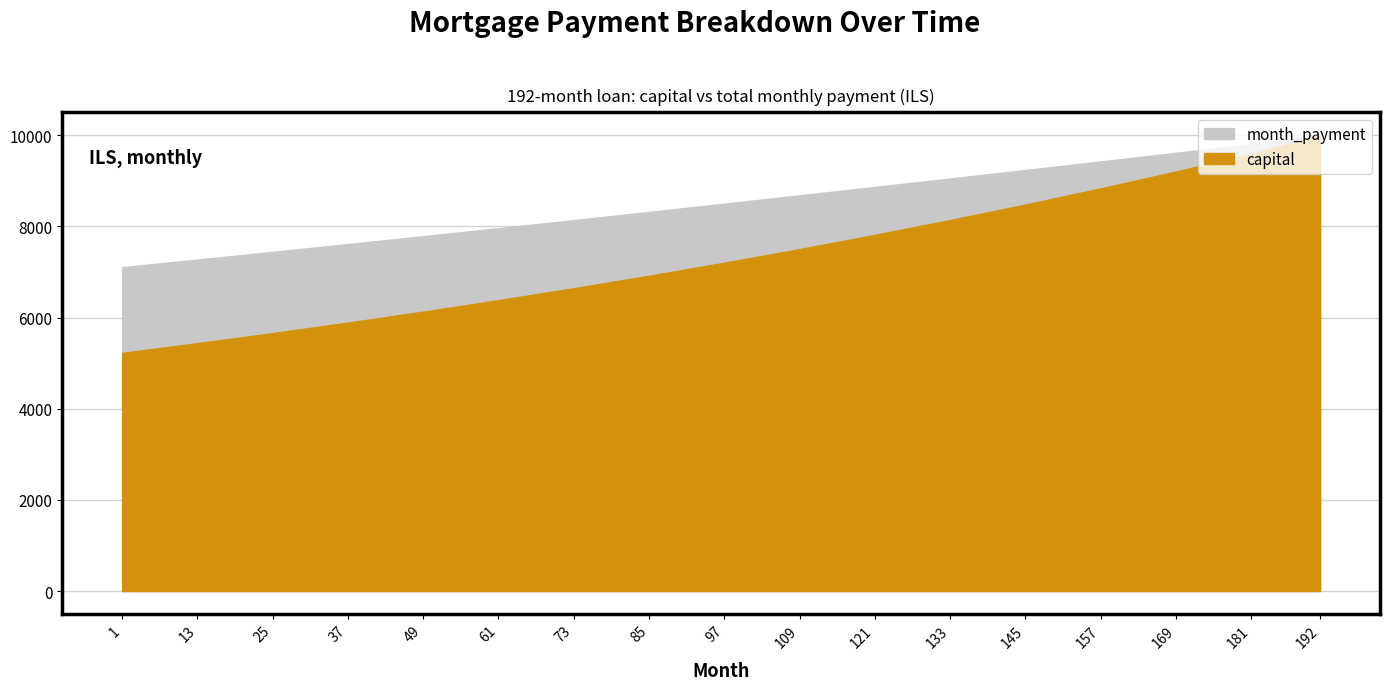

What is the difference between the maximum and minimum values in the month_payment series?

2897.5